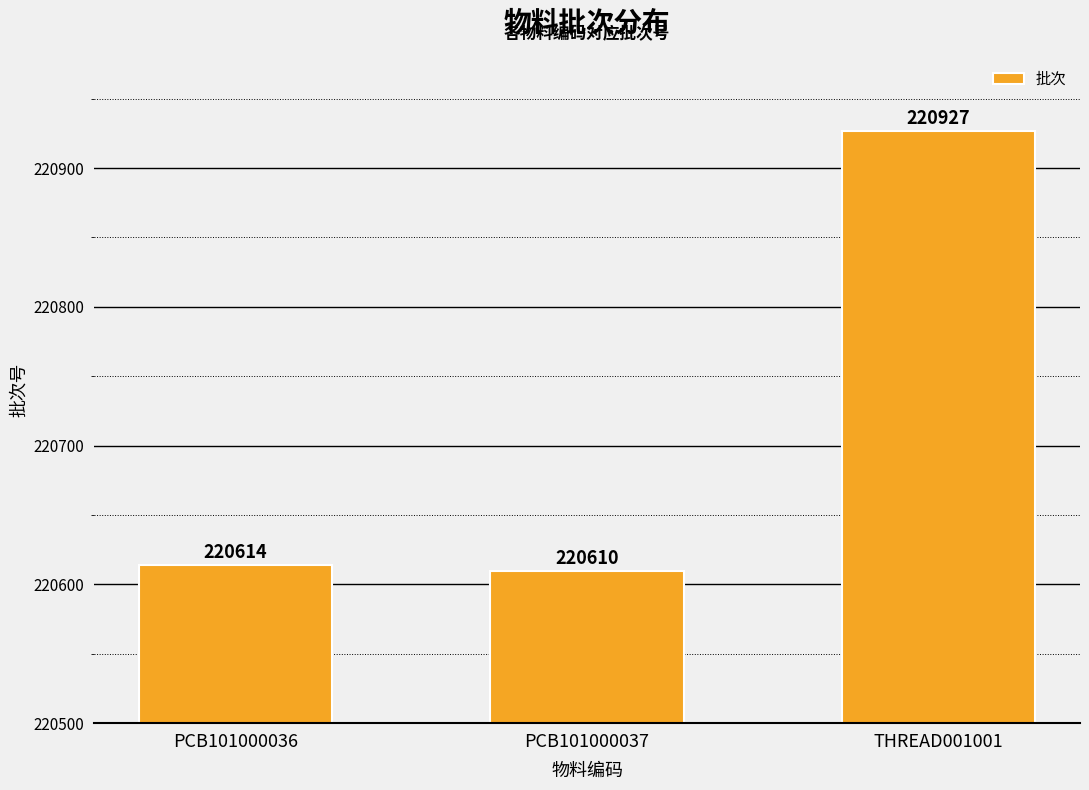

Rank the categories by value from lowest to highest.

PCB101000037, PCB101000036, THREAD001001